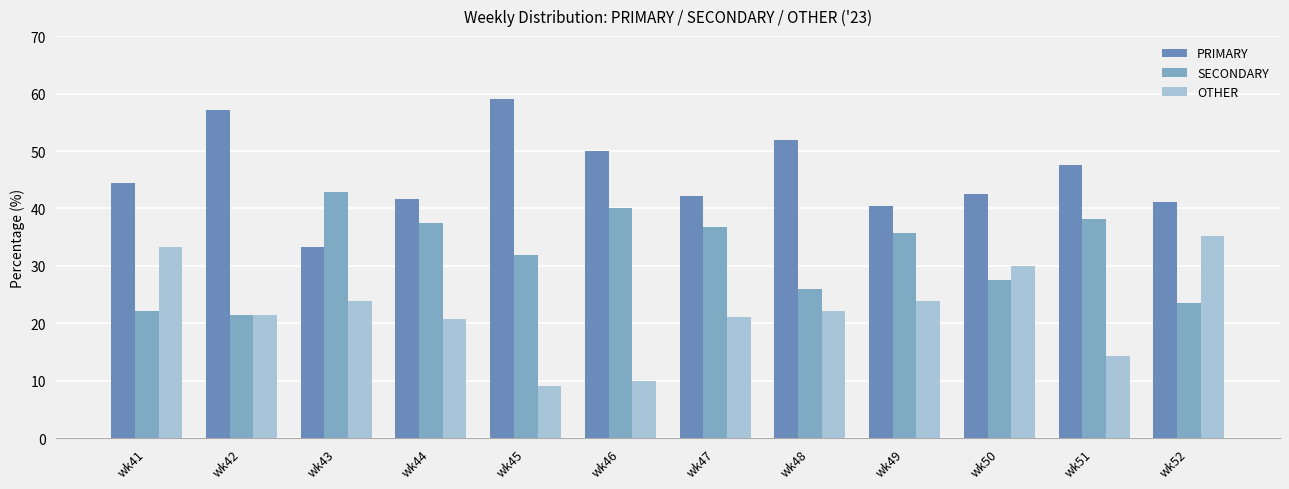

At which category is the sum across all series the highest?

wk51